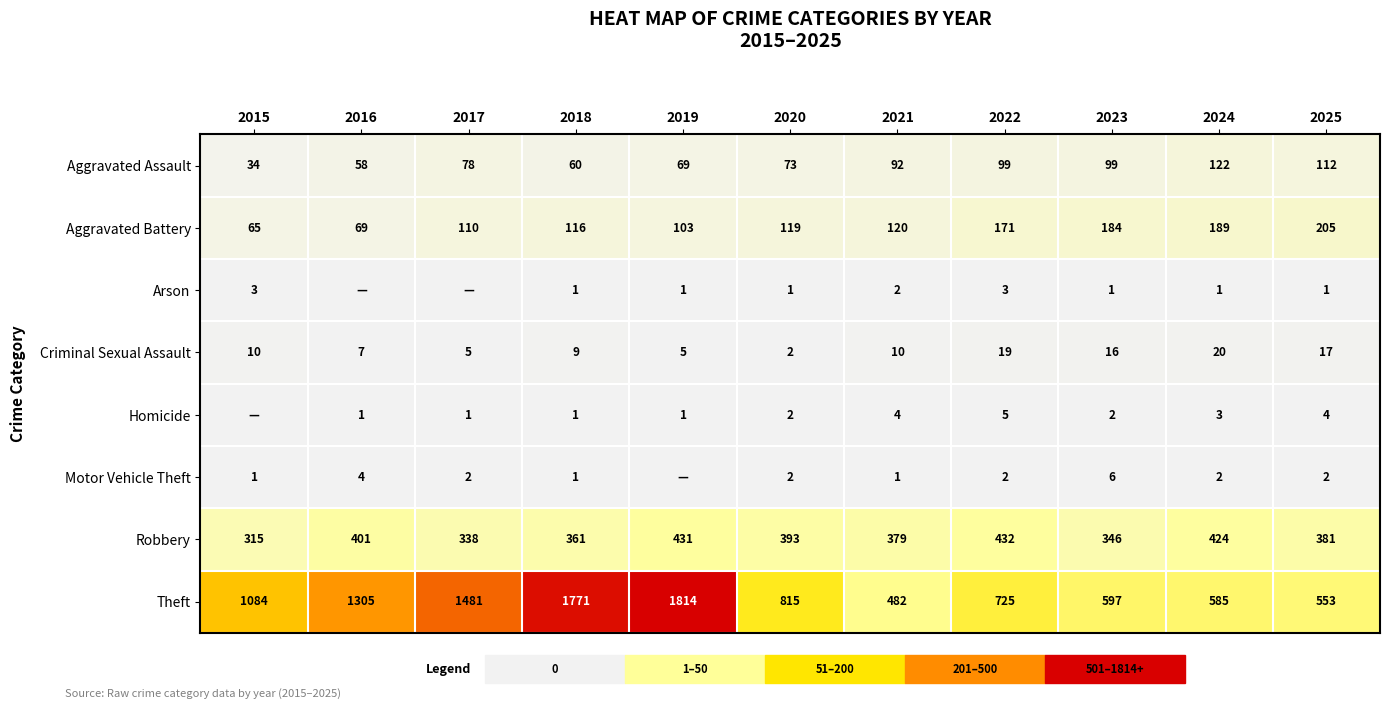

What is the difference between the highest and lowest values at 2023?

596